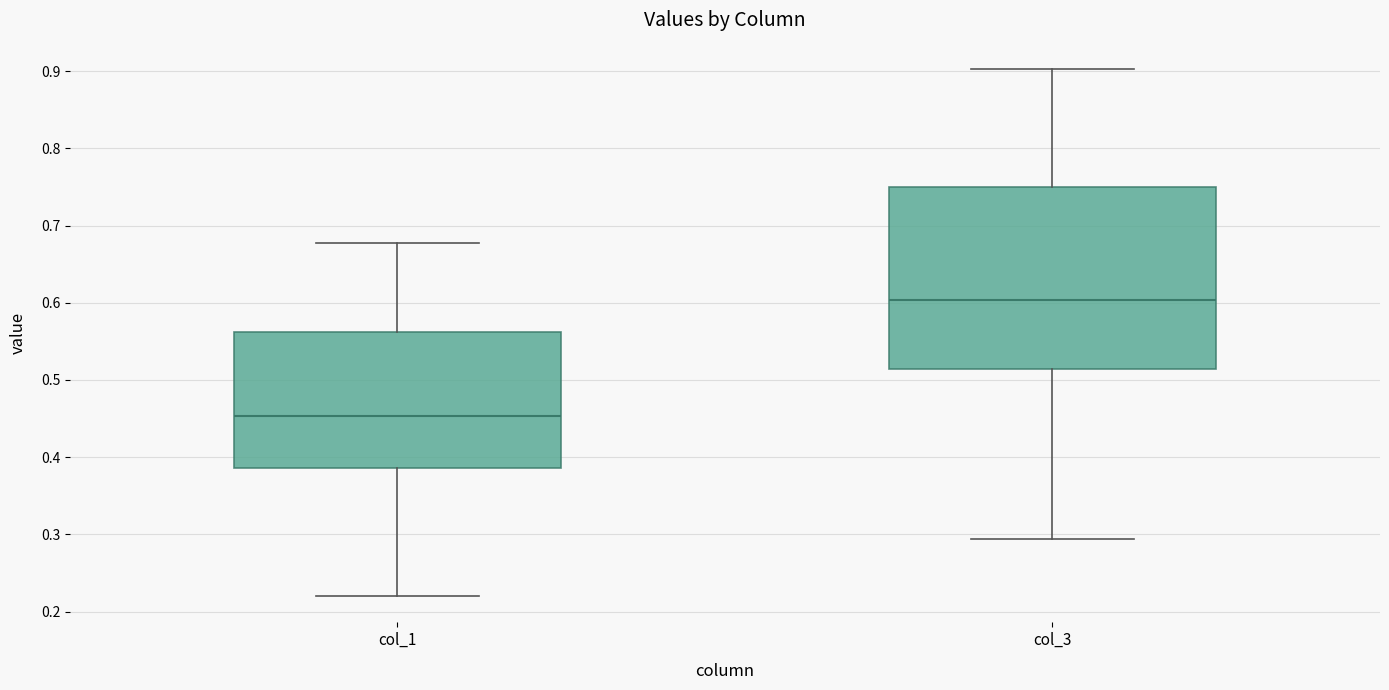

Reading left to right, transcribe this box plot: for each box, give where its median line is, the range the box spans, and where its two whiskers end, as read against the y-axis. The values are not printed on the chart, so give them approximately, as read against the axis.

col_1: median 0.45, box 0.39 to 0.56, whiskers 0.22 to 0.68
col_3: median 0.60, box 0.51 to 0.75, whiskers 0.29 to 0.90